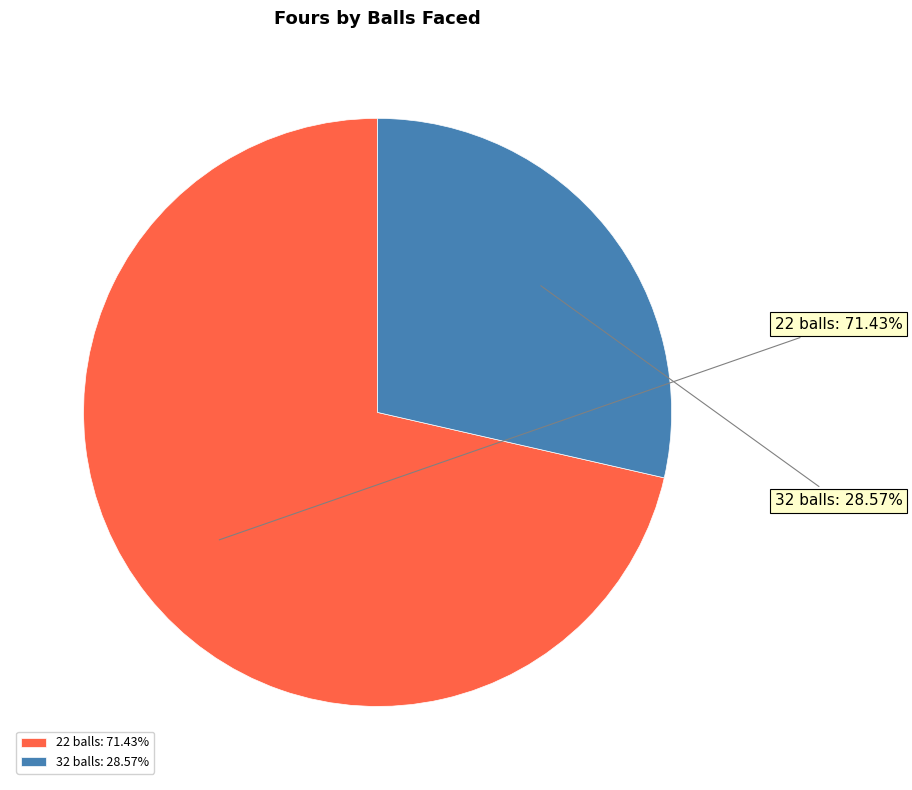

Which category accounts for the majority?

22 balls